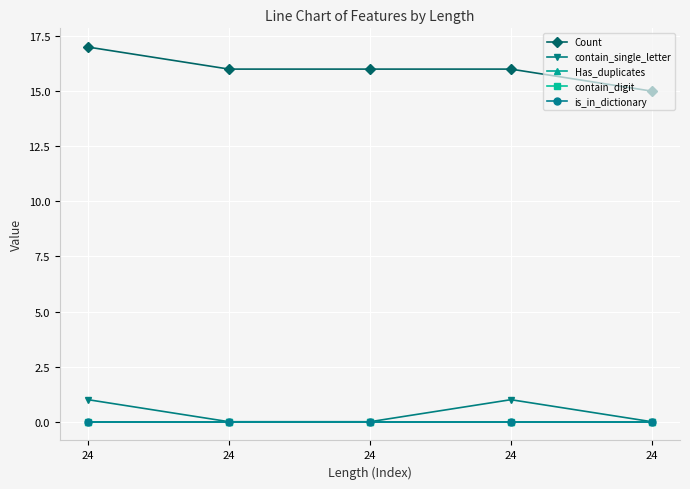

What is the maximum value shown in the chart?

17